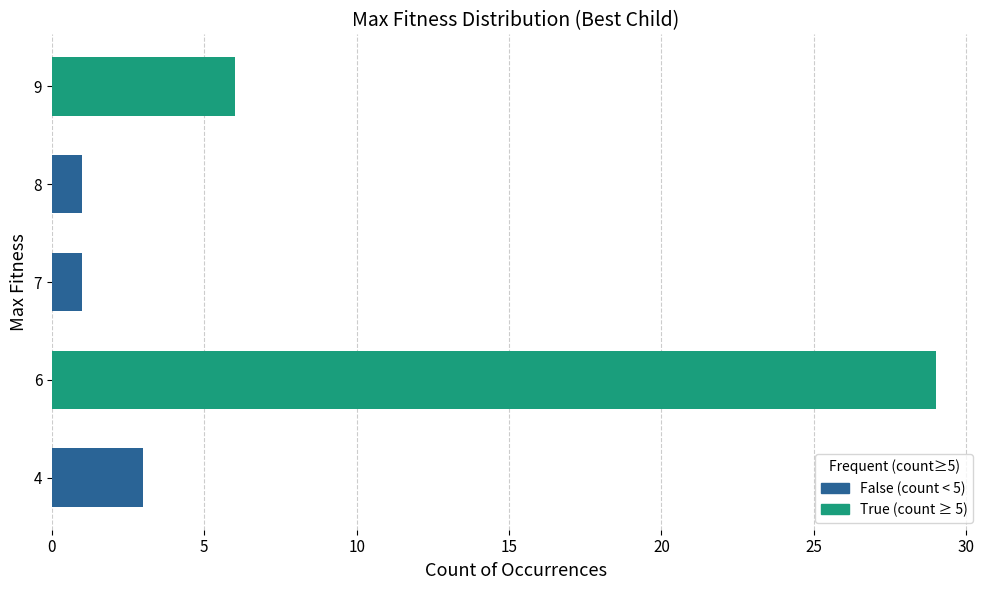

Between 8 and 9, which is larger?

9